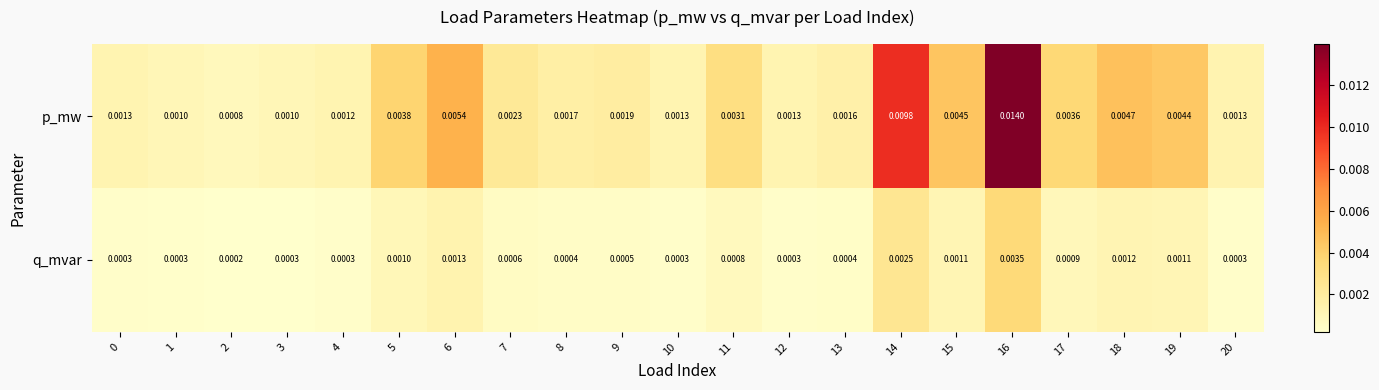

At 8, list the series in order from largest to smallest.

p_mw, q_mvar